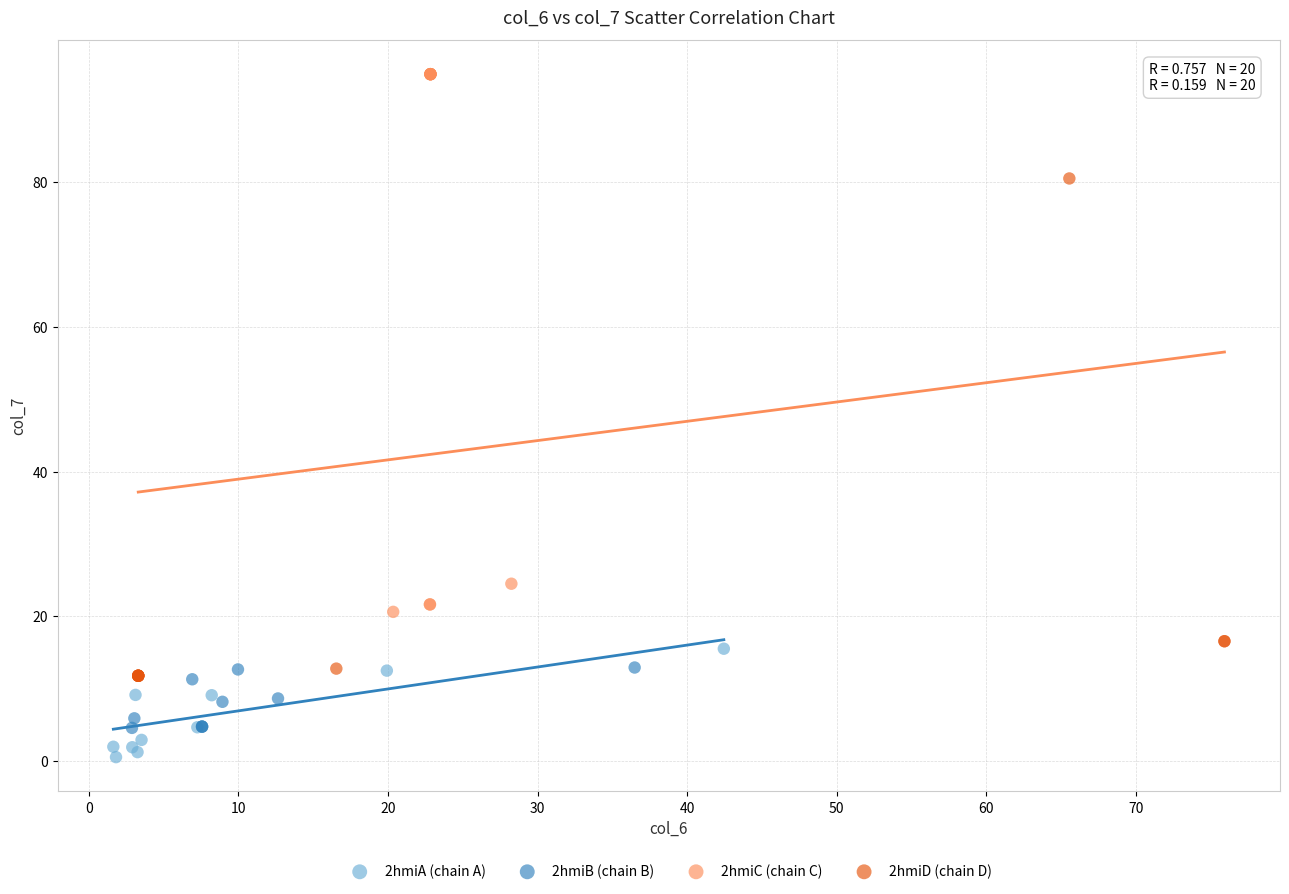

Which series has the largest Y range (max minus min)?

2hmiC (chain C)